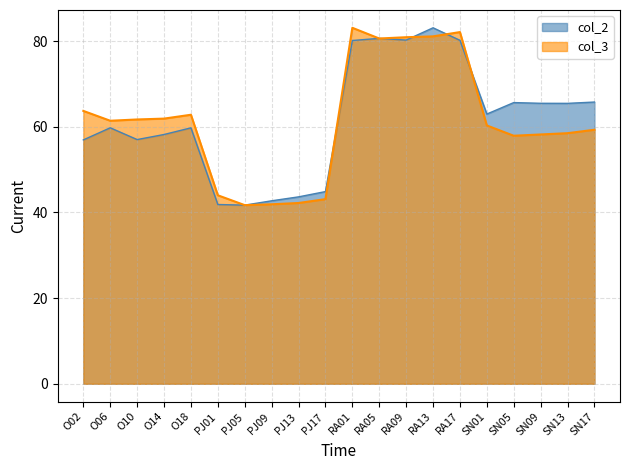

True or false: col_2 has a value of 80.6 at RA05.

True